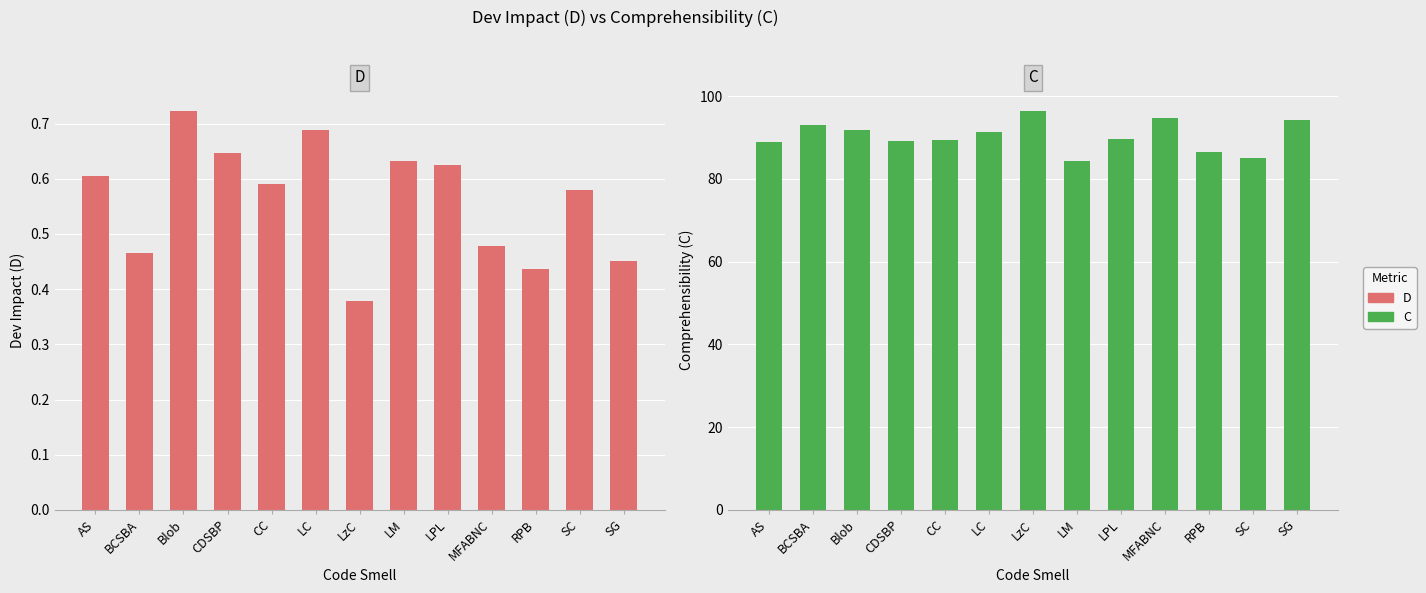

Which series has the largest total across all categories?

C